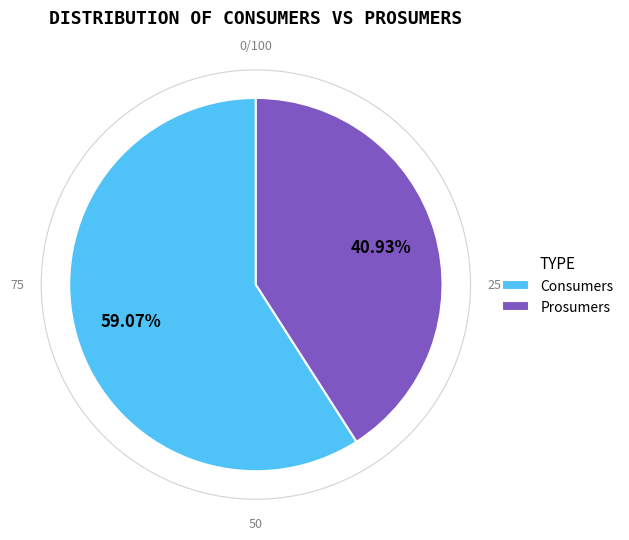

To the nearest percent, what is the average slice percentage?

50%